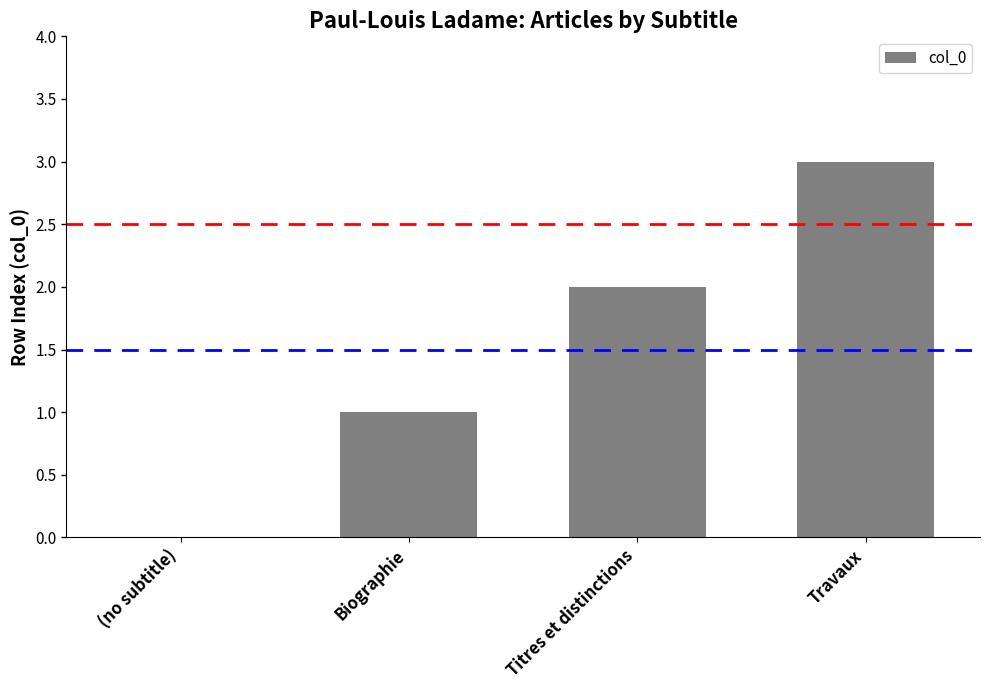

What is the sum of the values at Travaux and Biographie?

4